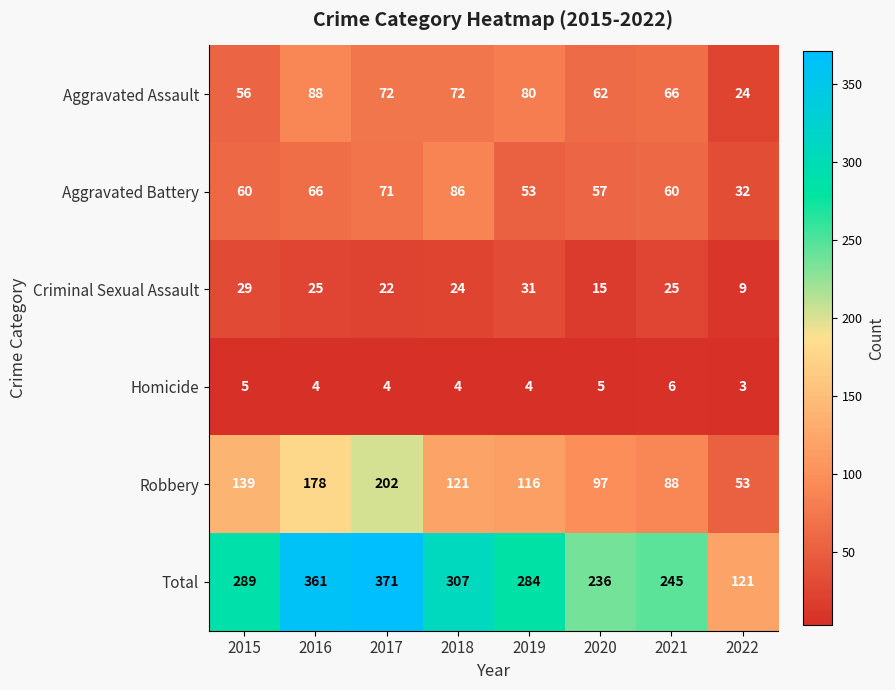

The value of Aggravated Assault at 2018 is 72. True or false?

True